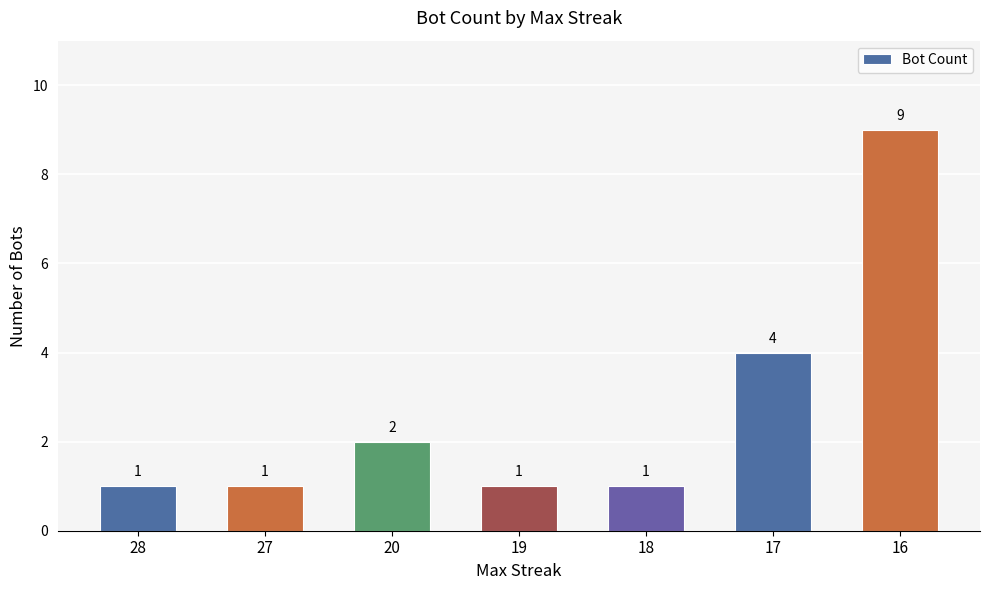

What is the change in value from 27 to 20?

+1